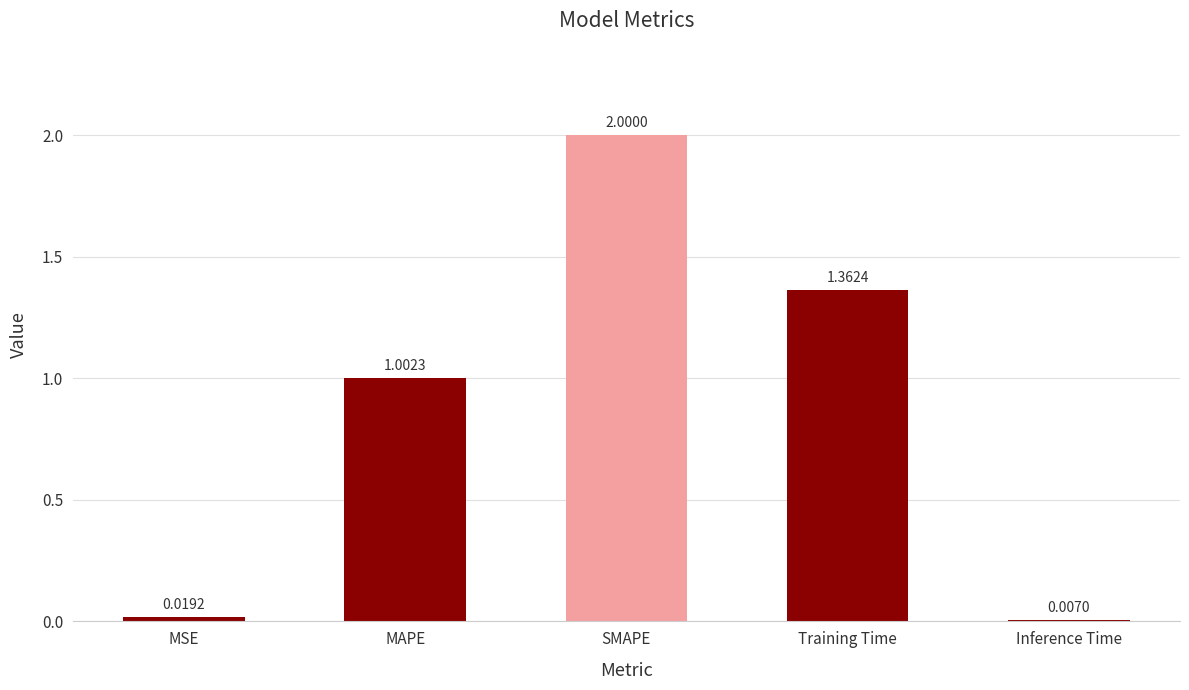

At which label does the data first exceed 1?

MAPE